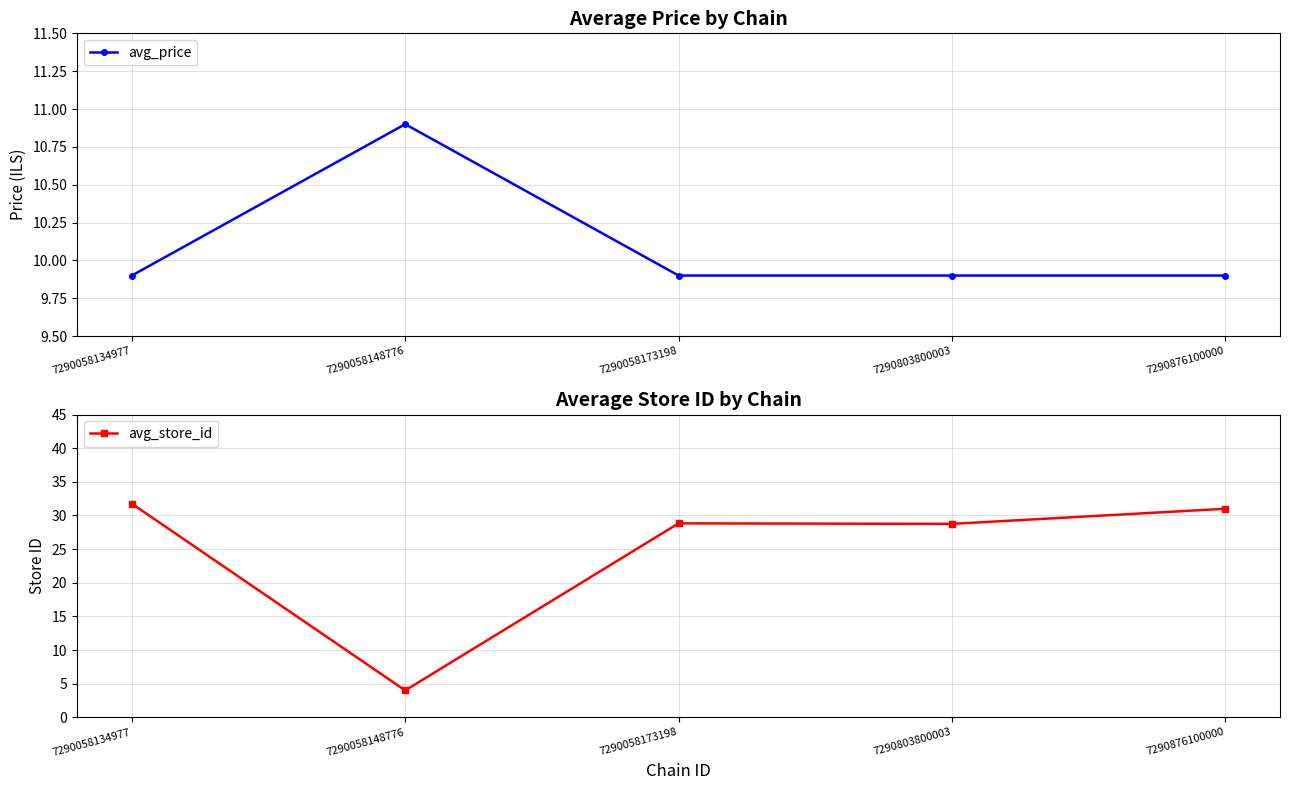

True or false: avg_store_id and avg_price cross at least once.

True